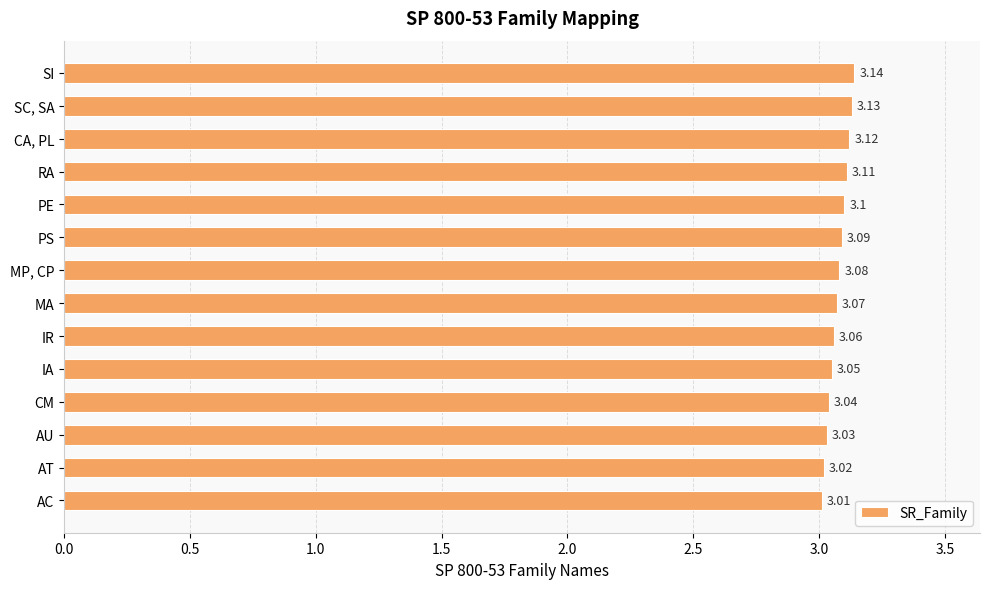

Between AU and AC, which is larger?

AU